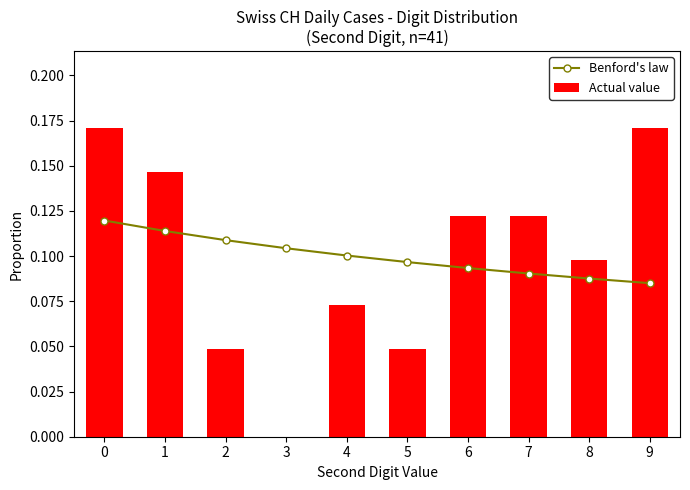

Reading left to right, list all the values displayed in this chart.

Benford's law: 0=0.1	1=0.1	2=0.1	3=0.1	4=0.1	5=0.1	6=0.1	7=0.1	8=0.1	9=0.1
Actual value: 0=0.2	1=0.1	2=0.0	3=0.0	4=0.1	5=0.0	6=0.1	7=0.1	8=0.1	9=0.2